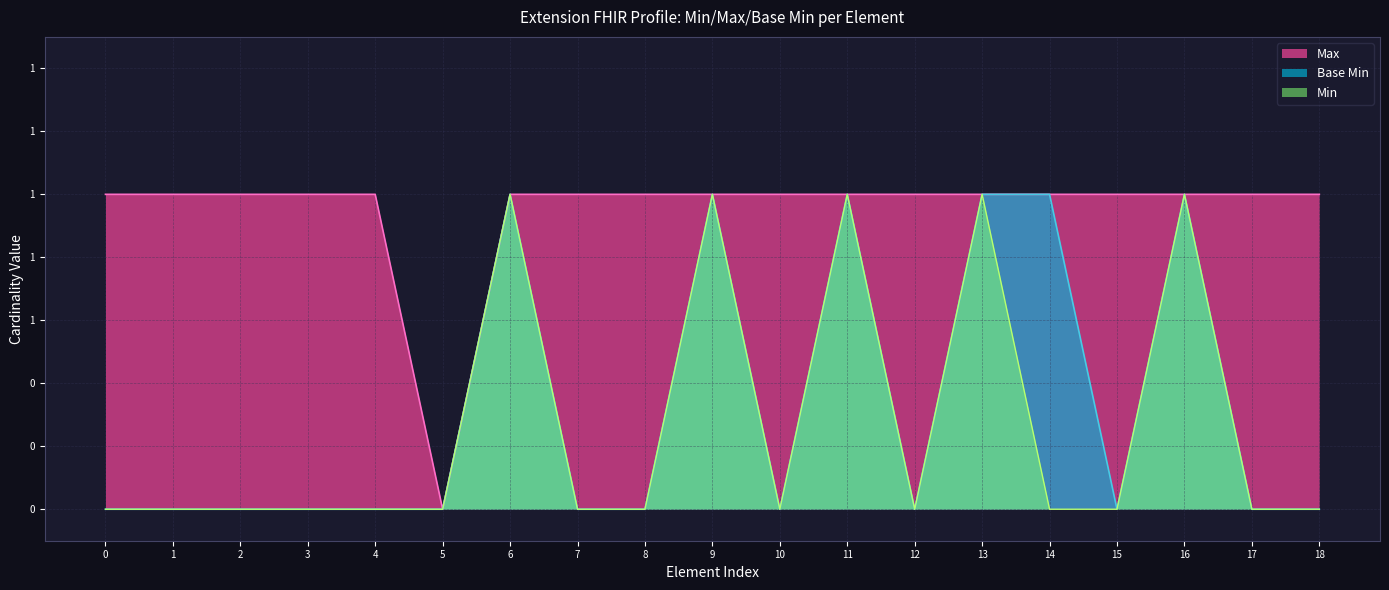

Does the chart have visible grid lines?

Yes